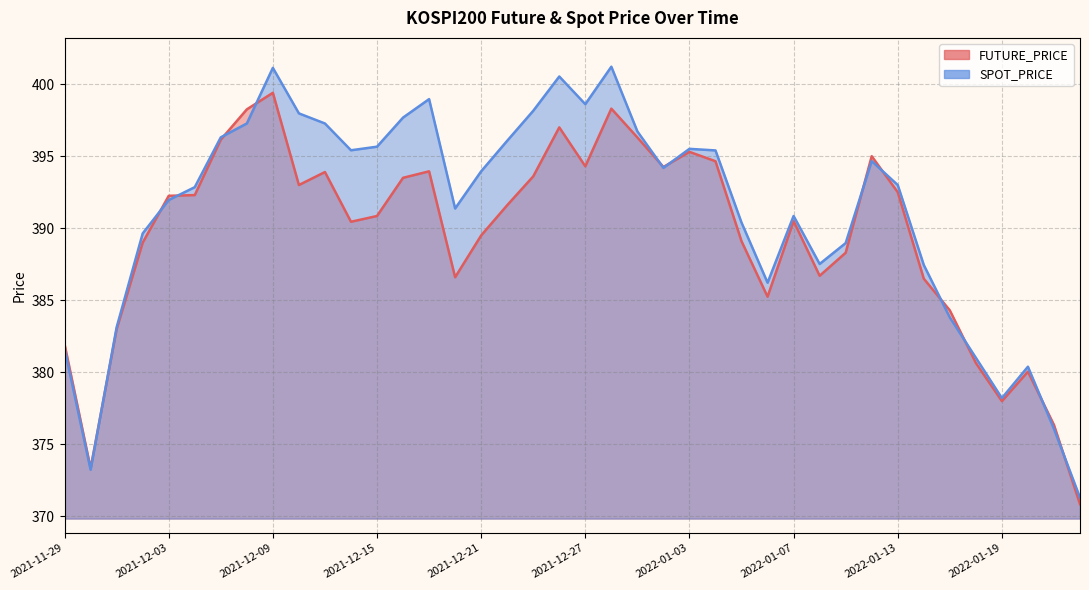

Which series has the widest spread of values?

SPOT_PRICE